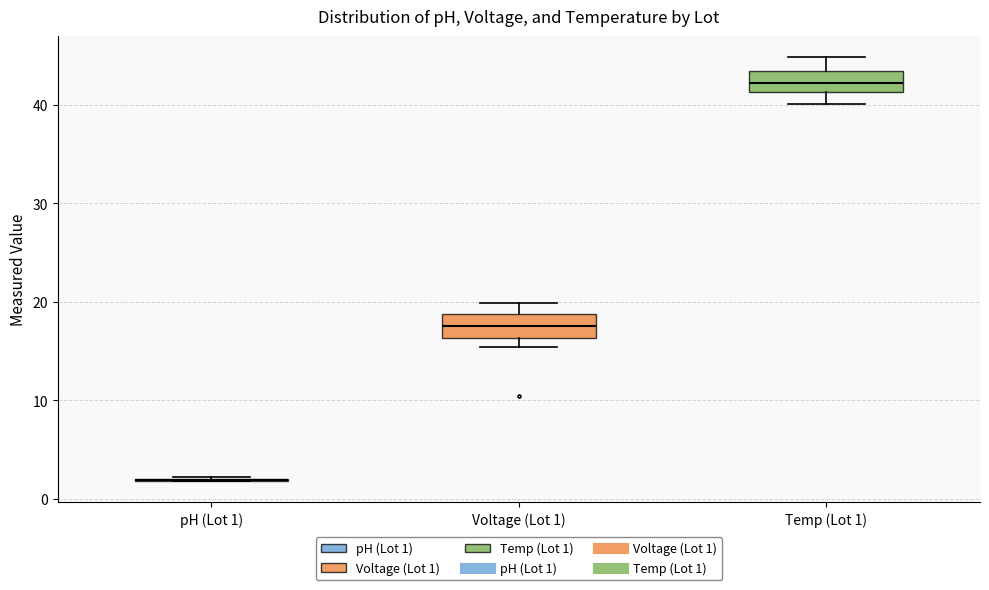

Reading left to right, transcribe this box plot: for each box, give where its median line is, the range the box spans, and where its two whiskers end, as read against the y-axis. The values are not printed on the chart, so give them approximately, as read against the axis.

pH (Lot 1): box collapsed to a line at 2, whiskers 2 to 2
Voltage (Lot 1): median 18, box 16 to 19, whiskers 15 to 20
Temp (Lot 1): median 42, box 41 to 43, whiskers 40 to 45